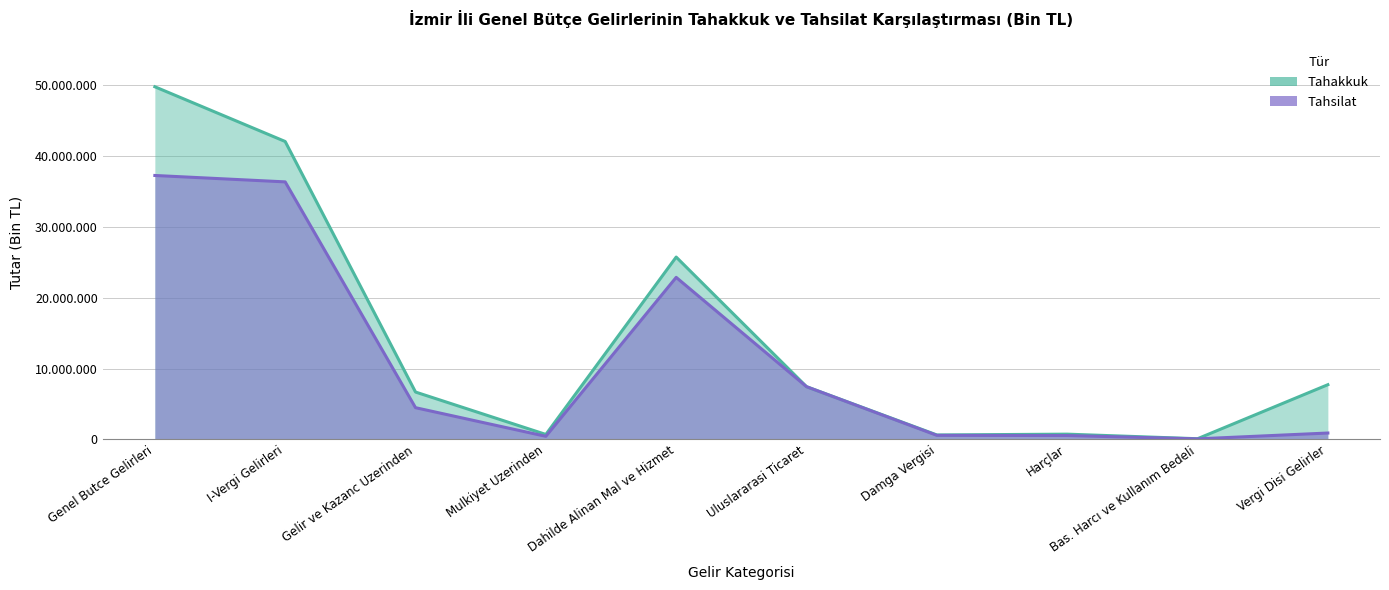

Does the chart have visible grid lines?

Yes